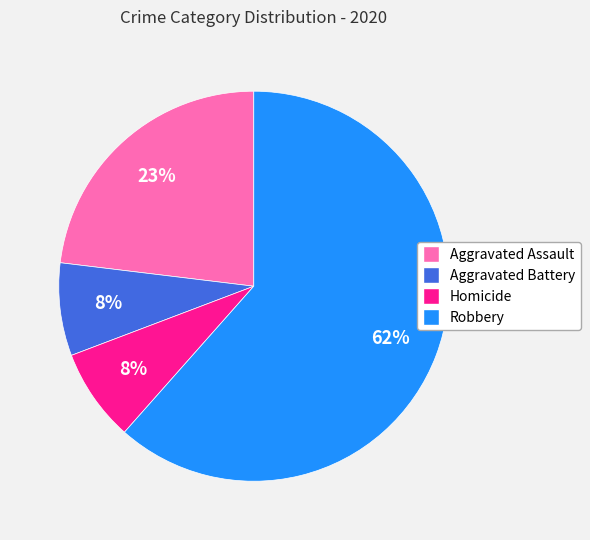

Do Robbery and Homicide together represent more than half of the pie?

Yes